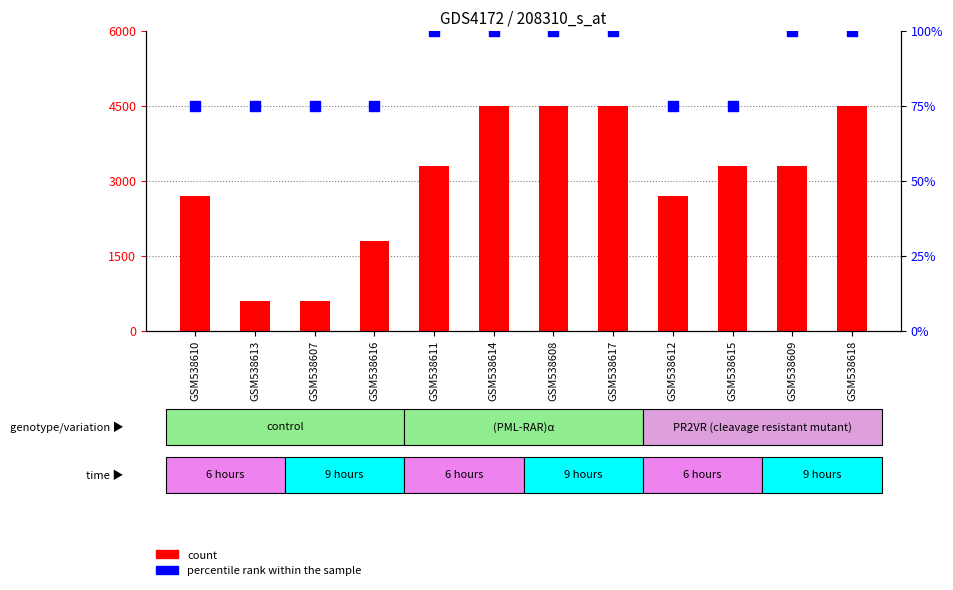

At how many categories does at least one series exceed 3629?

4